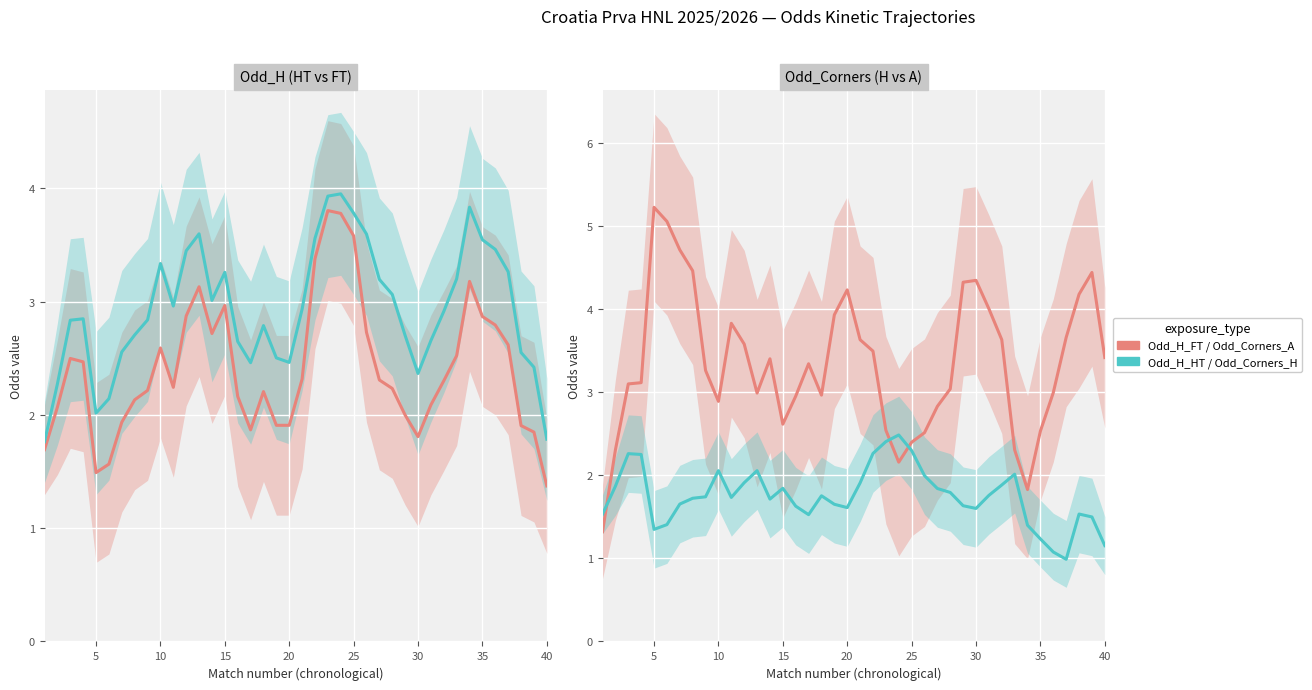

Reading right to left, extract all data points from this chart.

Odd_H_FT: 1.4	1.8	1.9	2.6	2.8	2.9	3.2	2.5	2.3	2.1	1.8	2.0	2.2	2.3	2.7	3.6	3.8	3.8	3.4	2.3	1.9	1.9	2.2	1.9	2.2	3.0	2.7	3.1	2.9	2.2	2.6	2.2	2.1	1.9	1.6	1.5	2.5	2.5	2.1	1.7
Odd_H_HT: 1.8	2.4	2.5	3.3	3.5	3.5	3.8	3.2	2.9	2.7	2.4	2.7	3.1	3.2	3.6	3.8	4.0	3.9	3.6	2.9	2.5	2.5	2.8	2.5	2.6	3.3	3.0	3.6	3.4	3.0	3.3	2.8	2.7	2.6	2.1	2.0	2.8	2.8	2.3	1.8
Odd_Corners_A: 3.4	4.4	4.2	3.7	3.0	2.5	1.8	2.3	3.6	4.0	4.3	4.3	3.0	2.8	2.5	2.4	2.2	2.5	3.5	3.6	4.2	3.9	3.0	3.3	3.0	2.6	3.4	3.0	3.6	3.8	2.9	3.3	4.5	4.7	5.1	5.2	3.1	3.1	2.3	1.3
Odd_Corners_H: 1.2	1.5	1.5	1.0	1.1	1.2	1.4	2.0	1.9	1.8	1.6	1.6	1.8	1.8	2.0	2.3	2.5	2.4	2.3	1.9	1.6	1.7	1.8	1.5	1.6	1.8	1.7	2.1	1.9	1.7	2.1	1.7	1.7	1.7	1.4	1.4	2.3	2.3	1.9	1.5